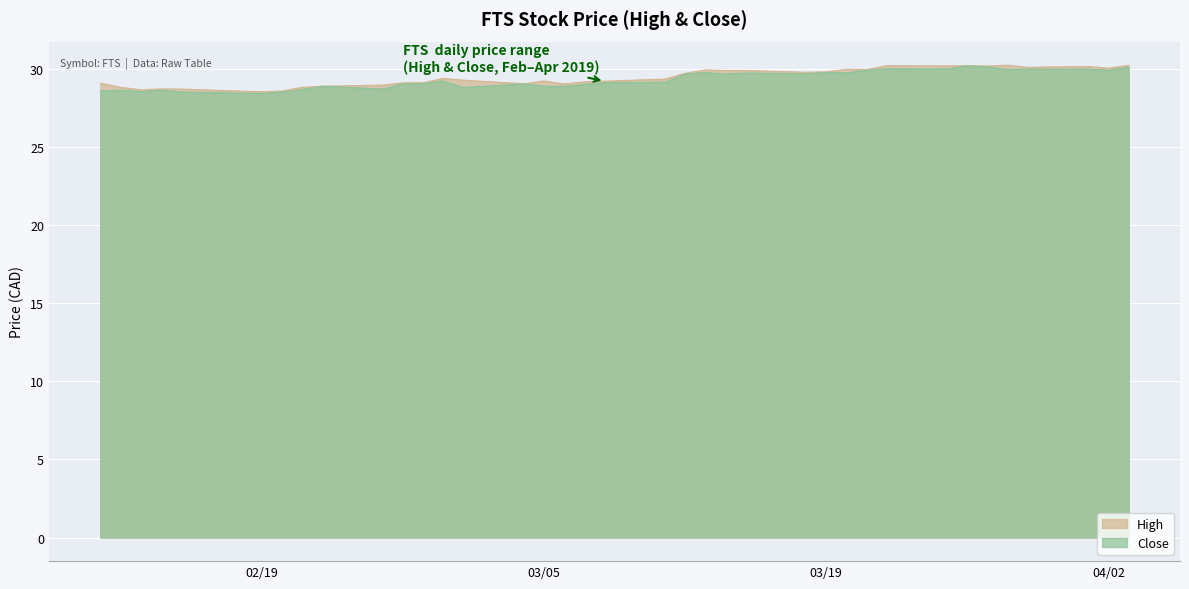

What is the highest value of the Close series?

30.2